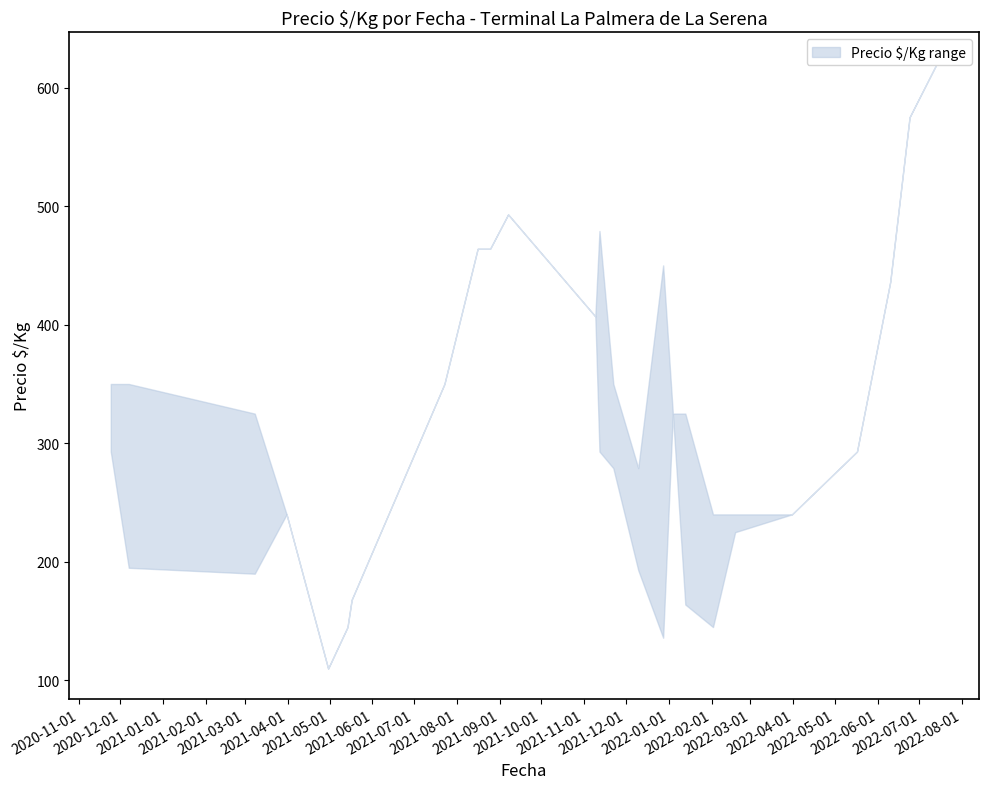

True or false: Precio maximo and Precio minimo intersect in this chart.

False